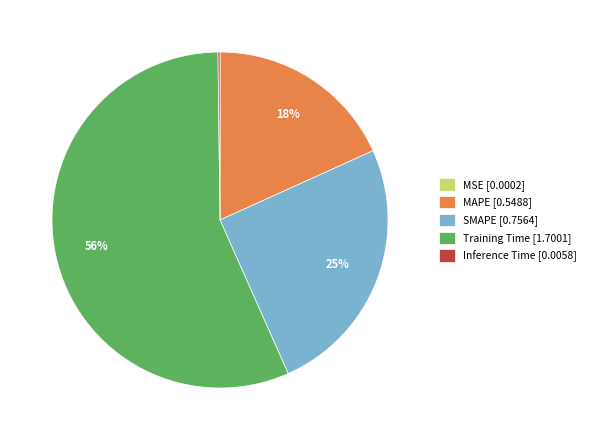

Do SMAPE [0.7564] and Training Time [1.7001] together represent more than half of the pie?

Yes